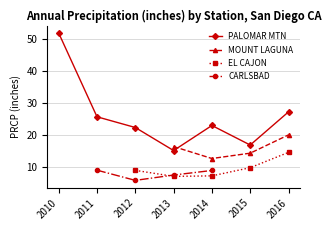

What is the difference between the highest and lowest values at 2012?

16.5